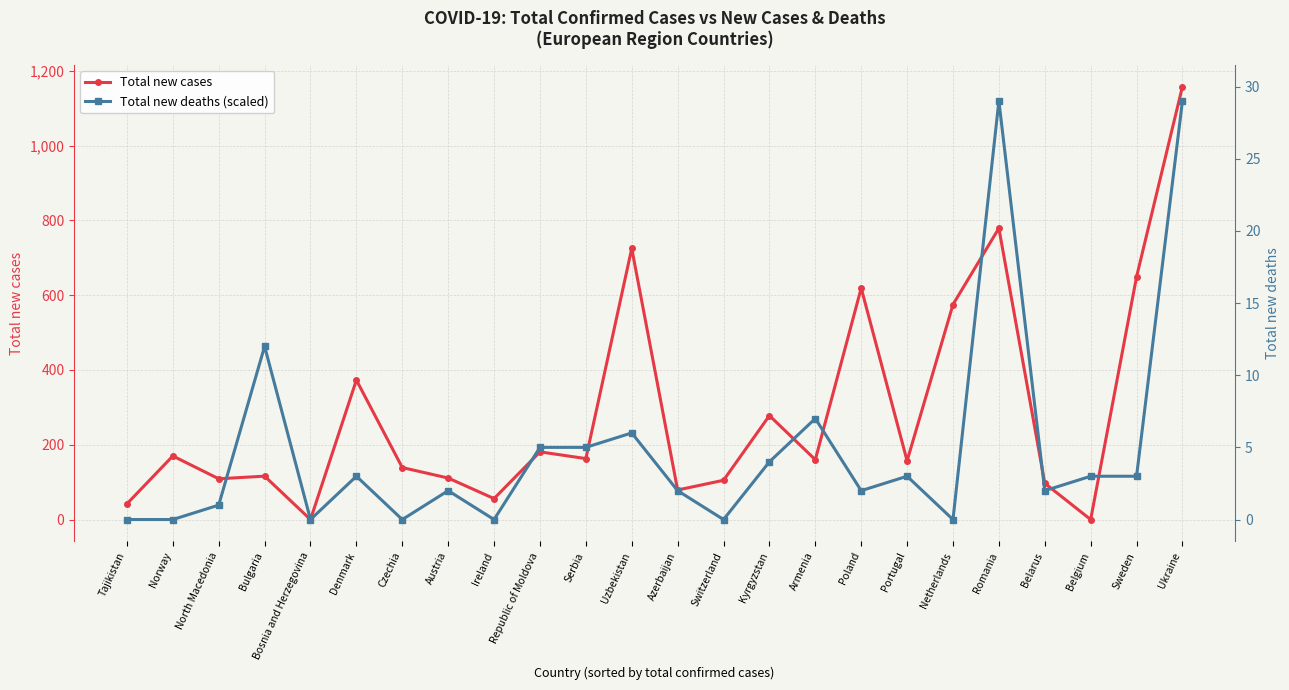

Which series ends up on top after the final intersection of Total new deaths (scaled) and Total new cases?

Total new cases